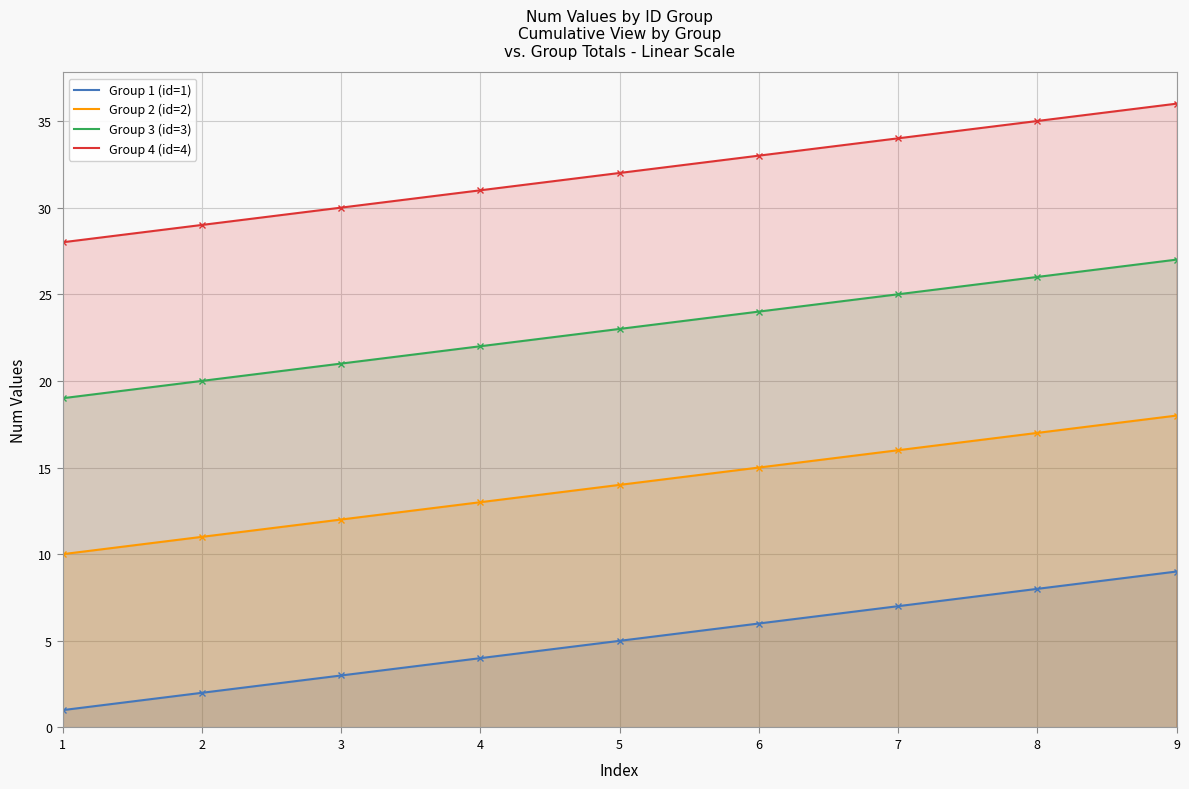

What is the value of the Group 2 (id=2) point at the 1st from the left?

10